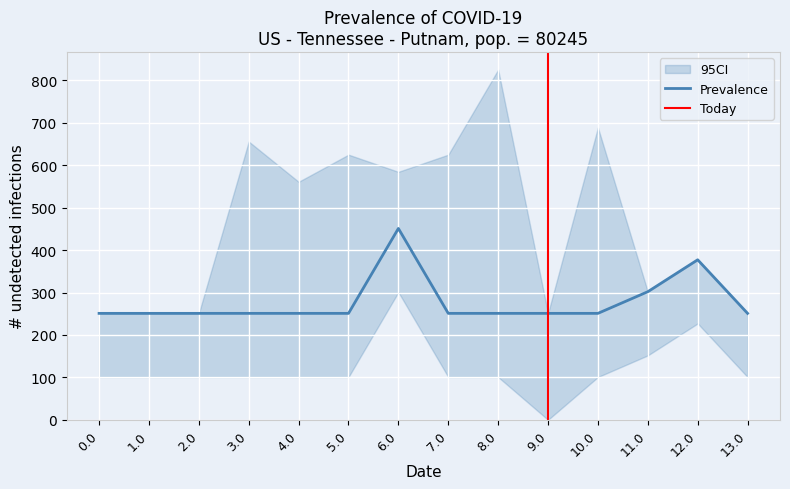

The value of Prevalence at 10.0 is 250.9. True or false?

True